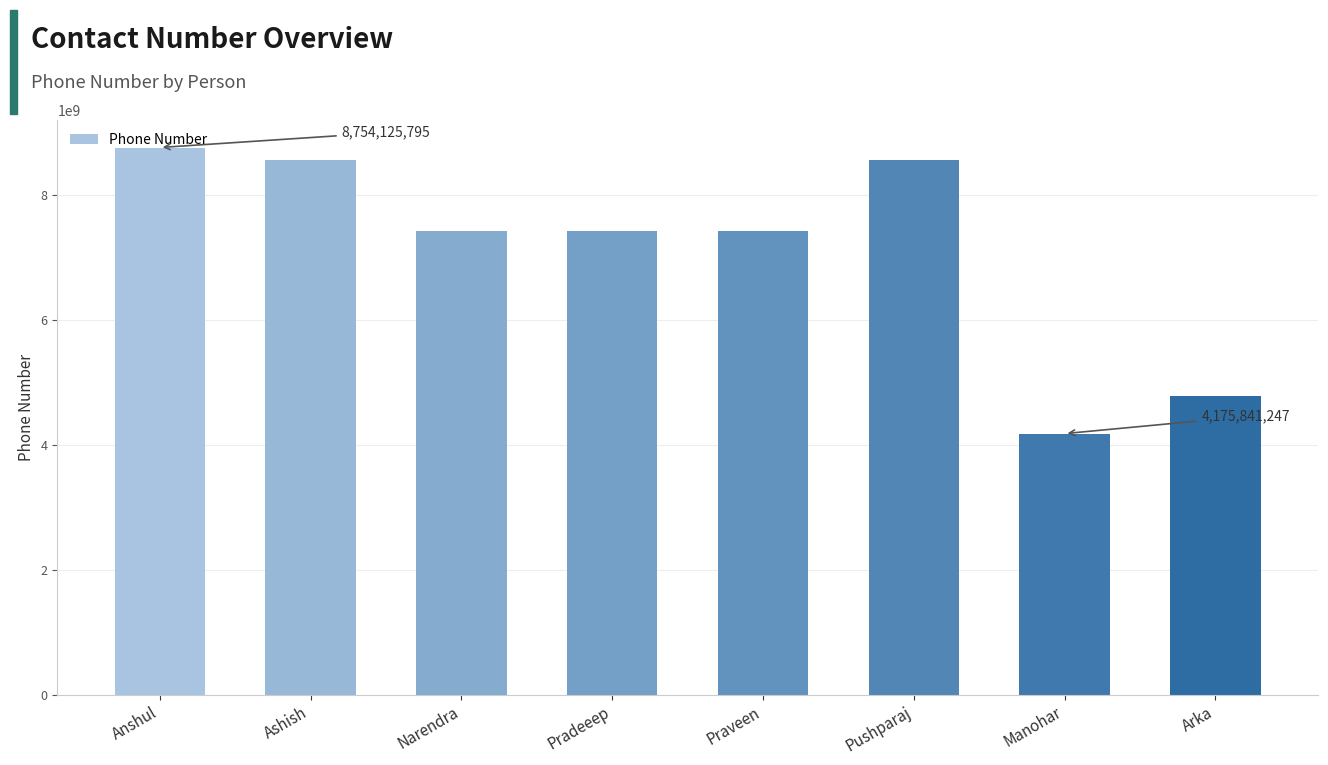

Are the bars horizontal?

No